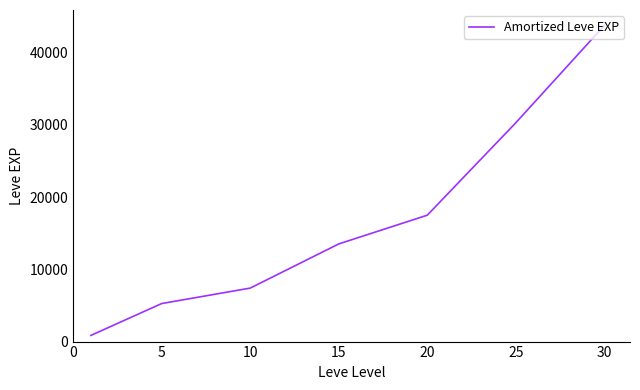

What is the sum of all values?

118511.7